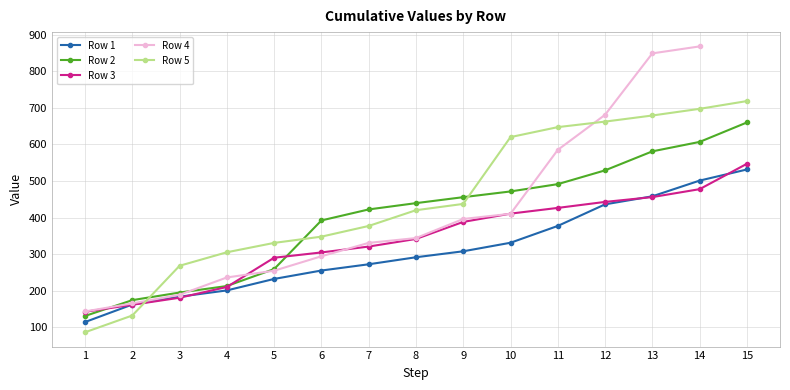

True or false: Row 1 has more than 2 points higher than both neighbors.

False